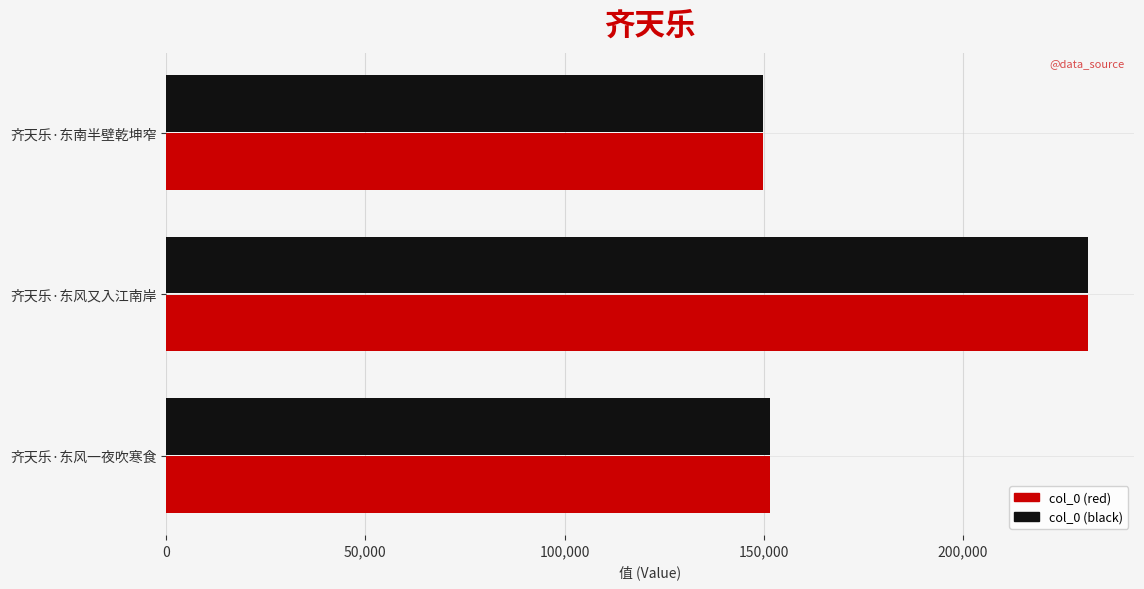

At which category is the sum across all series the highest?

齐天乐·东风又入江南岸